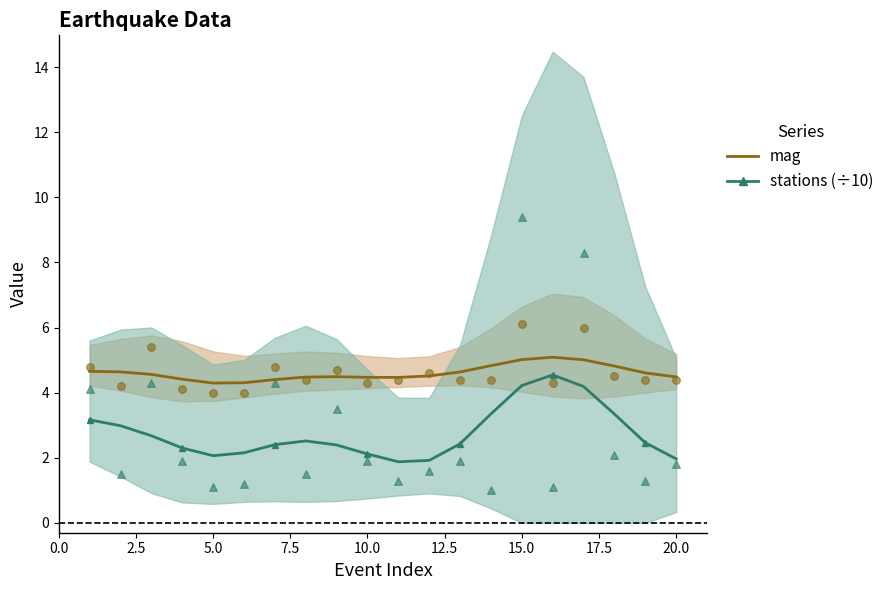

Is the value of stations (÷10) at 20.0 greater than the value of mag at 20.0?

No